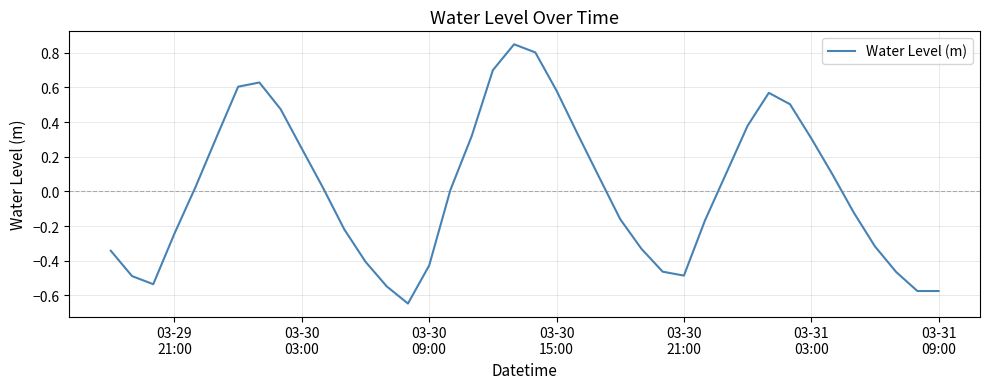

What is the difference between the maximum and minimum values?

1.5